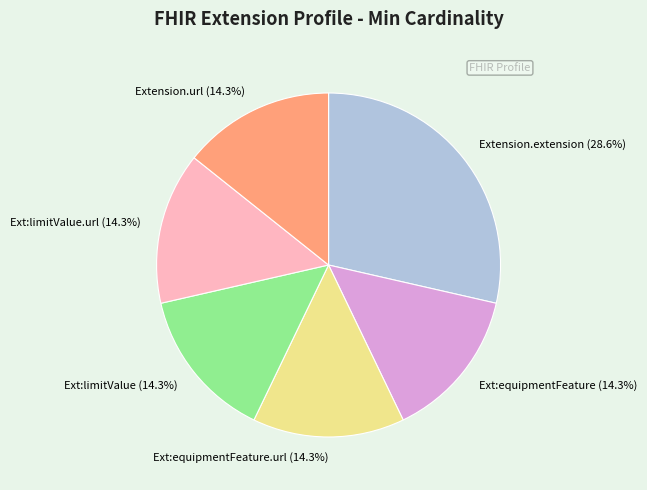

Which slice is the largest?

Extension.extension